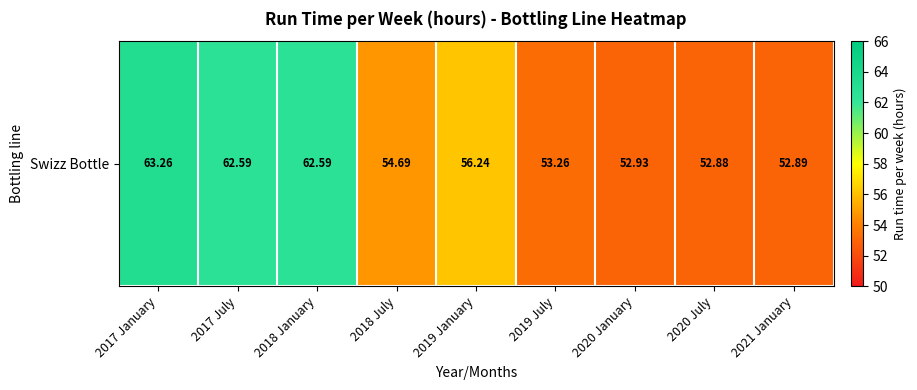

What is the change in value from 2019 January to 2021 January?

-3.3